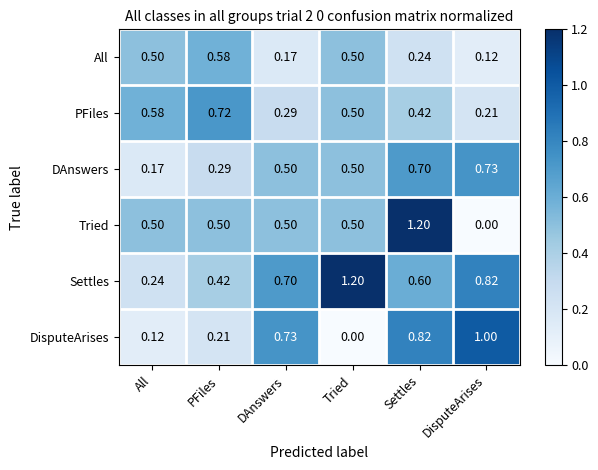

Which series has the largest range (max minus min)?

Tried